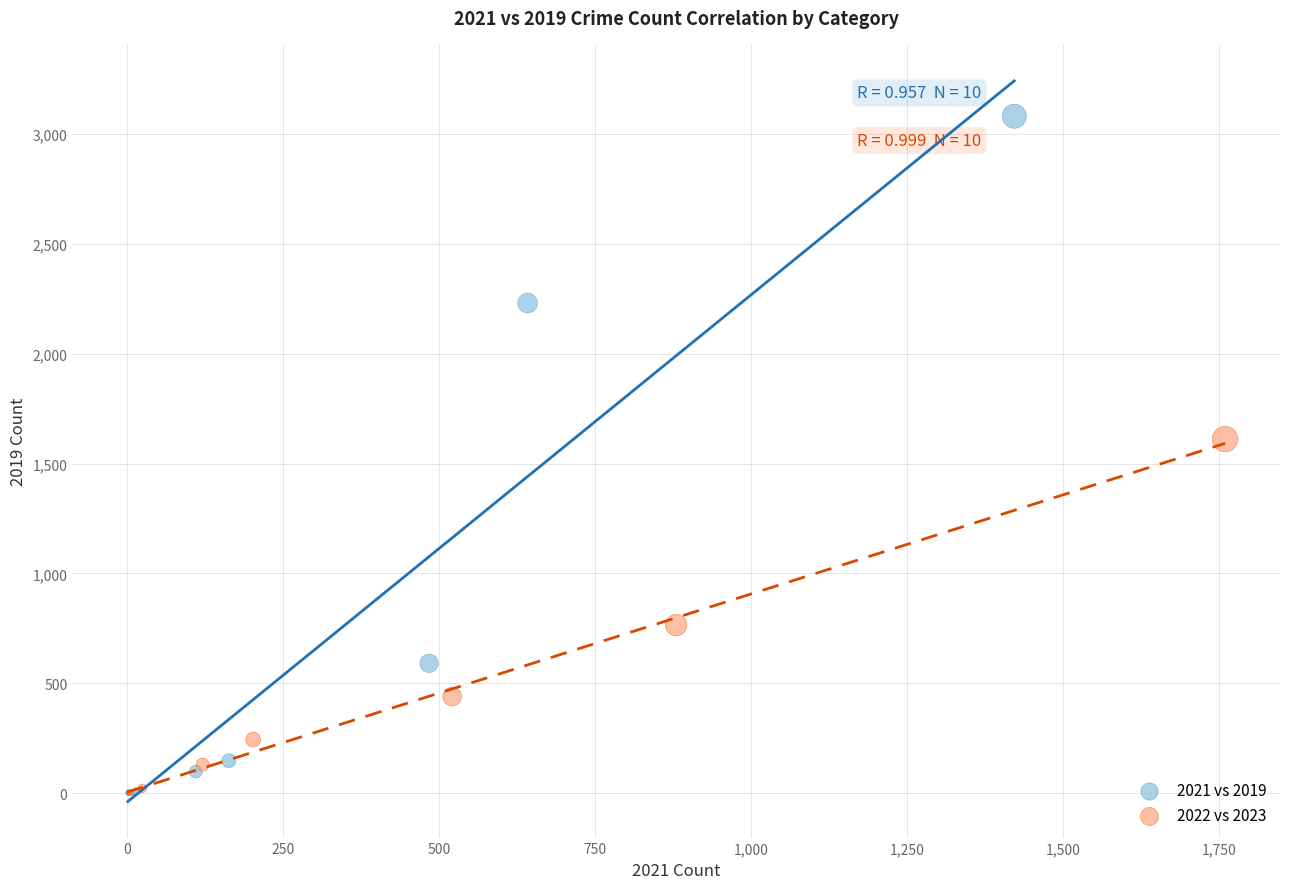

What are all the series names shown in the legend?

2021 vs 2019, 2022 vs 2023